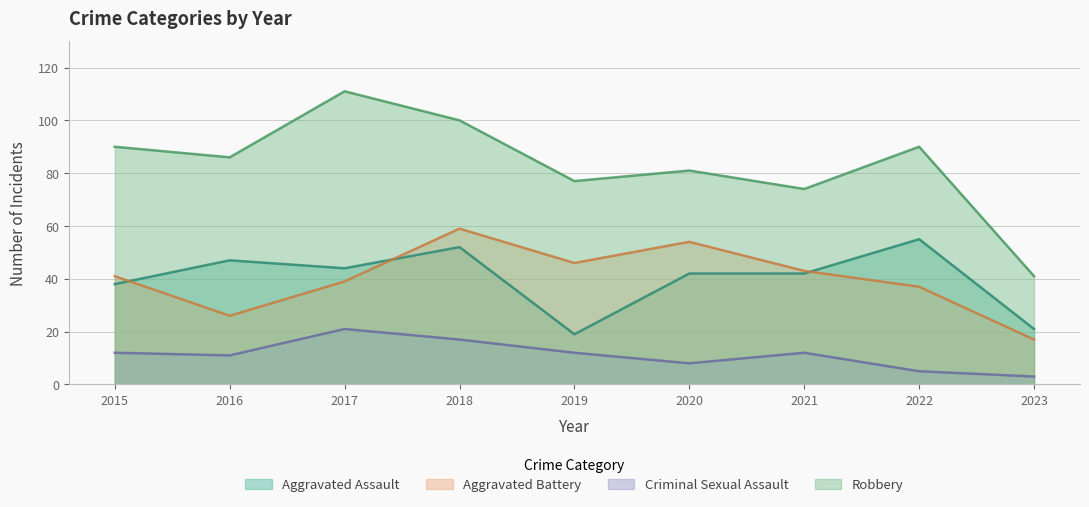

Which series changed the most between 2019 and 2021?

Aggravated Assault